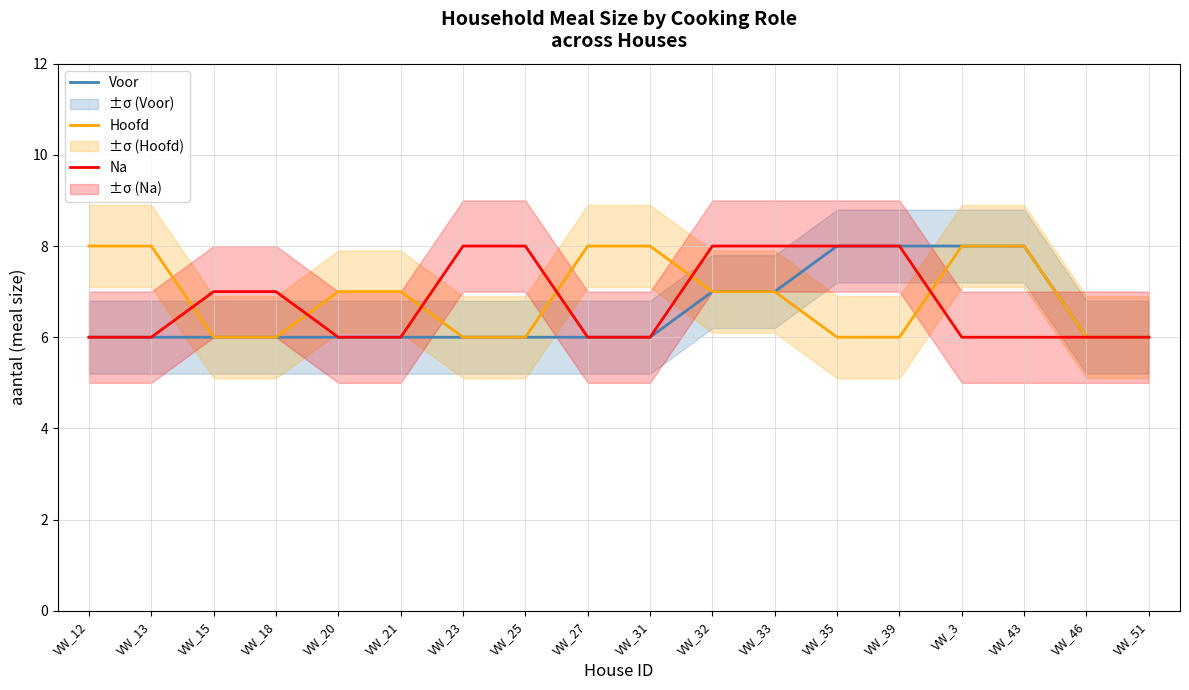

True or false: Hoofd and Voor cross at least once.

False